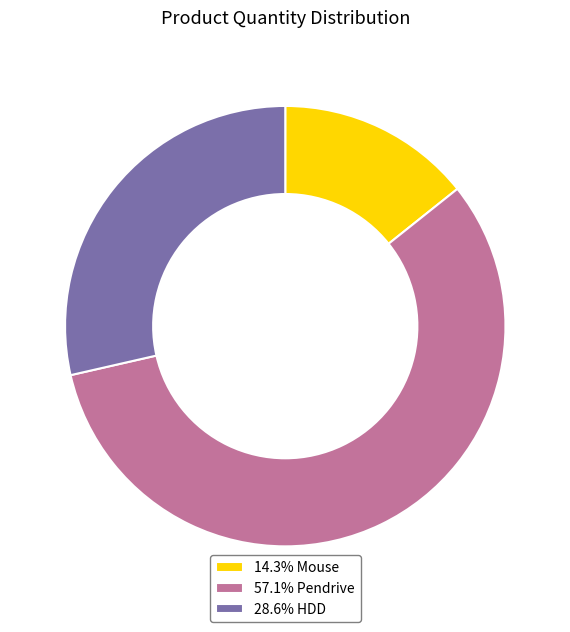

How many slices are in this pie chart?

3